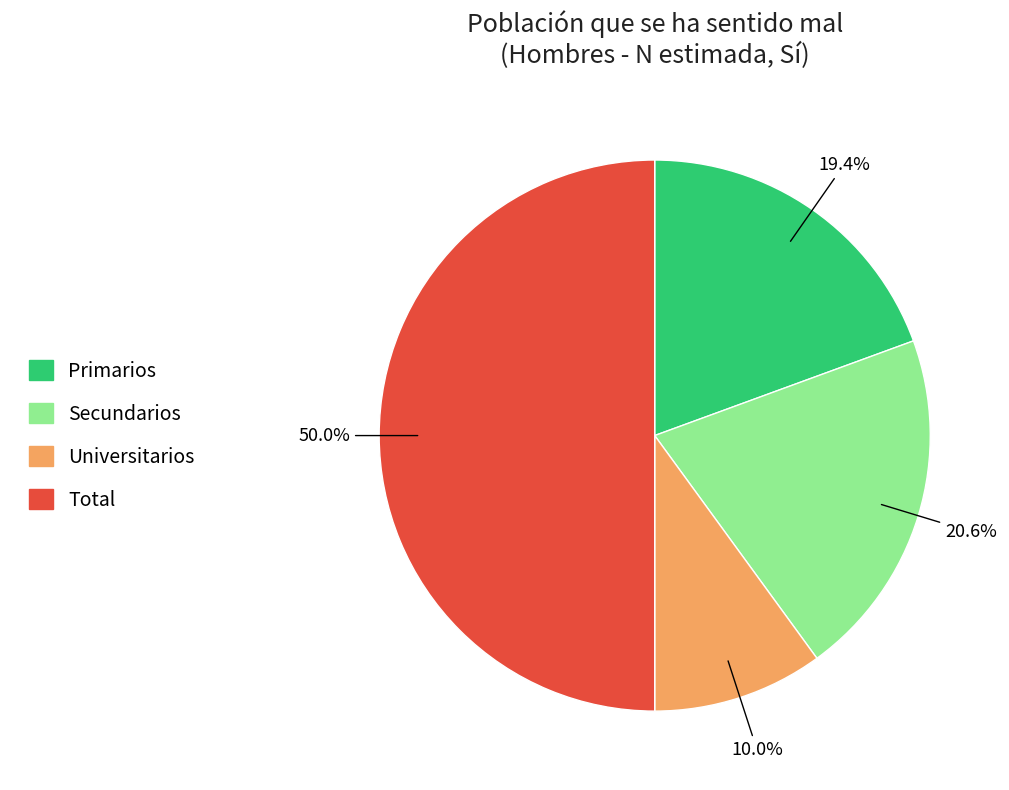

Rank the categories by value from lowest to highest.

Universitarios, Primarios, Secundarios, Total